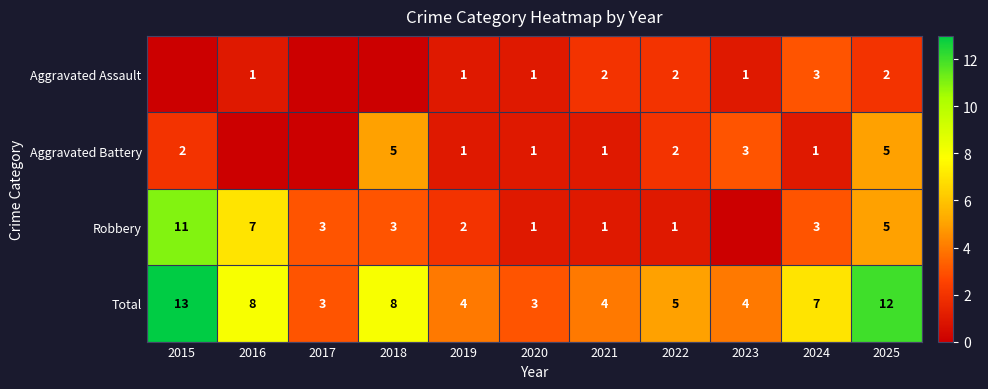

What is the sum of the Robbery values at 2022 and 2025?

6